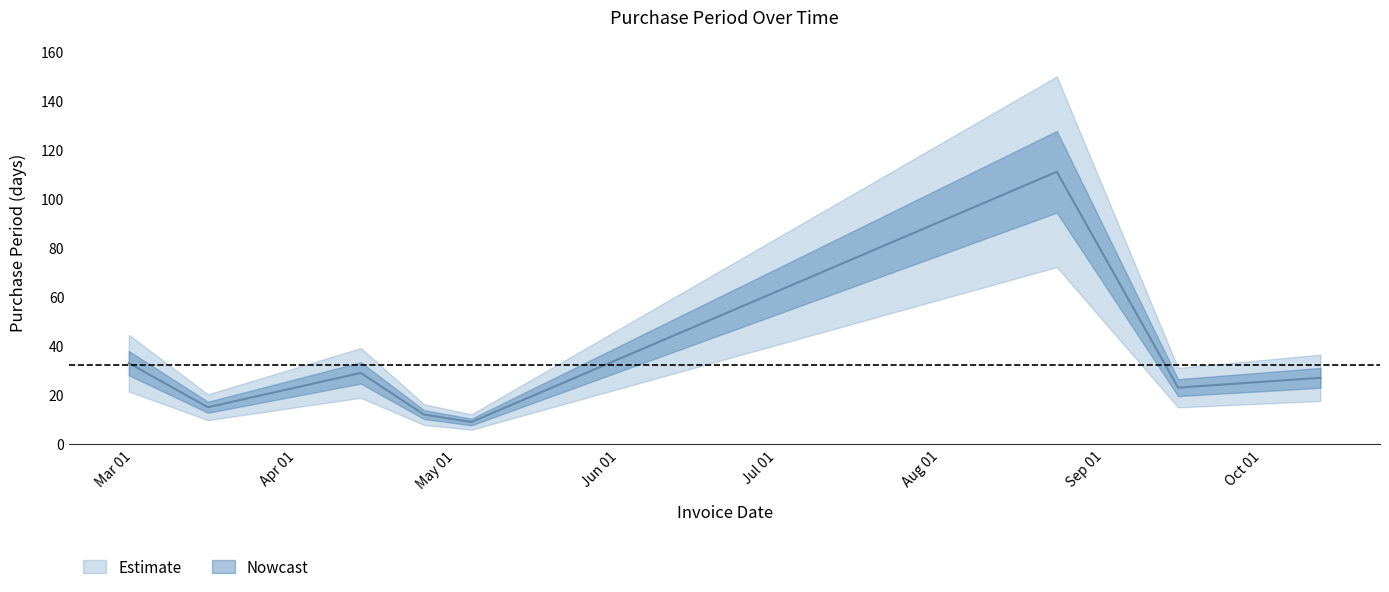

At which label does the data first exceed 27?

2016-02-29